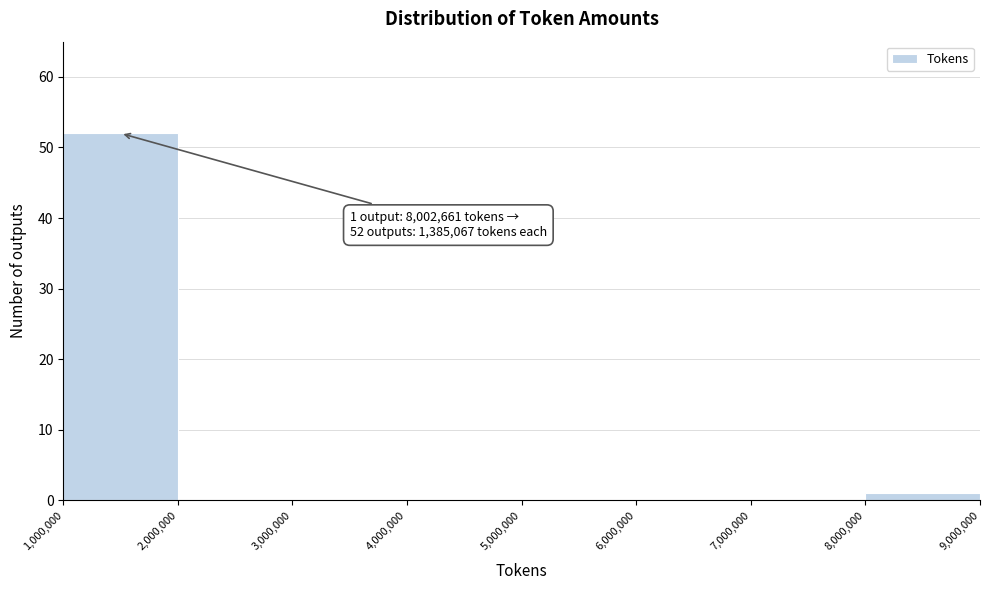

Over which range of the x-axis is the bar tallest?

1,000,000 to 2,000,000